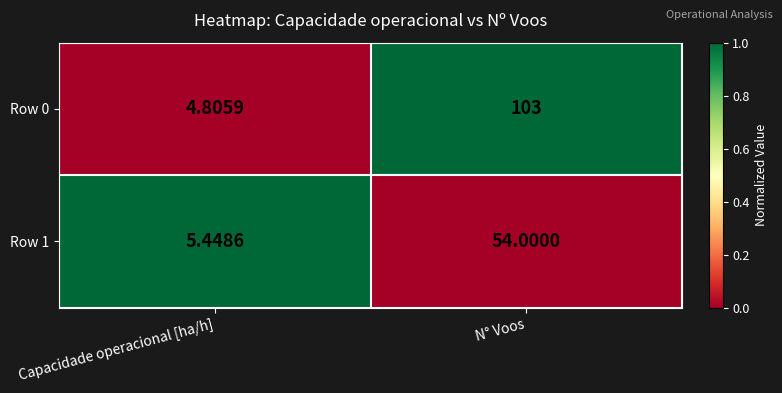

At which category is the sum across all series the highest?

N° Voos